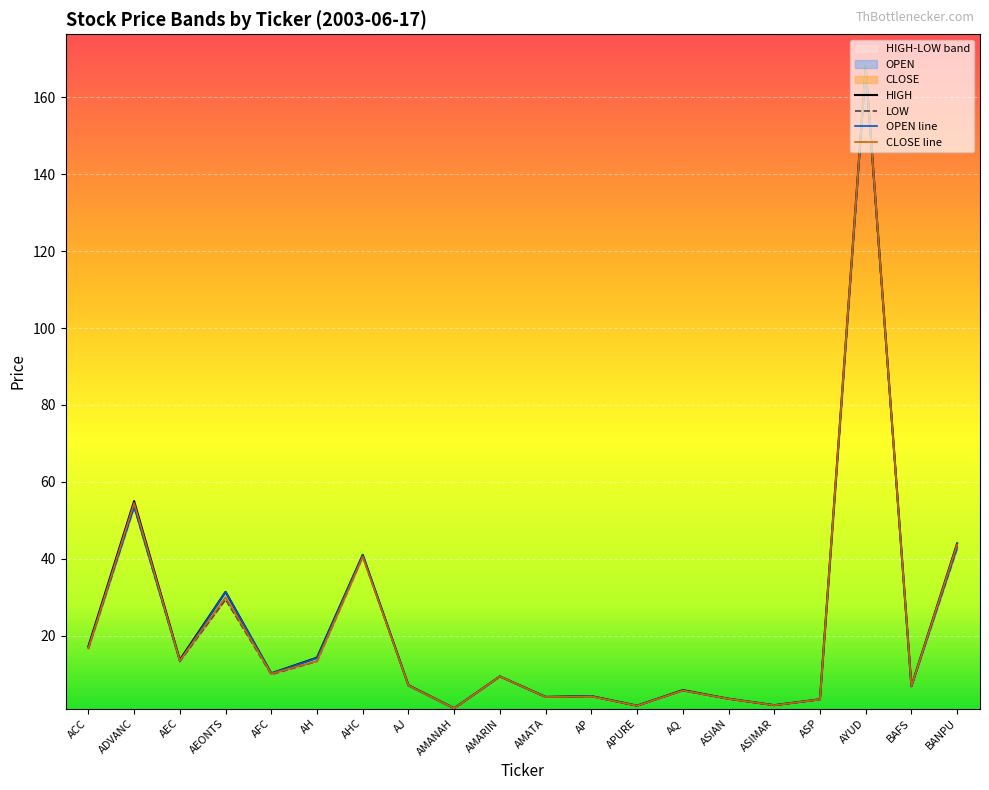

True or false: LOW has a value of 4.7 at ASIAN.

False